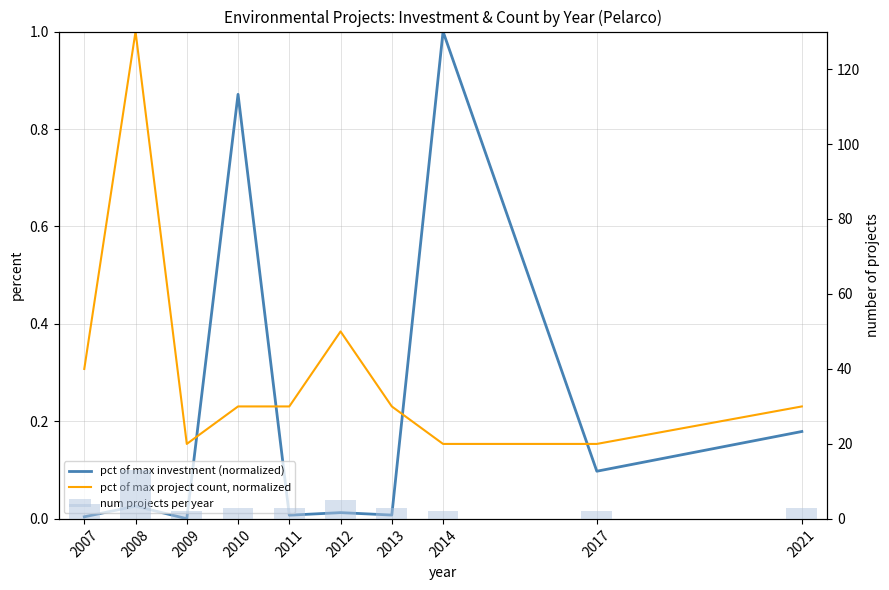

Reading left to right, extract all data points from this chart.

pct of max investment (normalized): 0.0	0.0	0.0	0.9	0.0	0.0	0.0	1.0	0.1	0.2
pct of max project count, normalized: 0.3	1.0	0.2	0.2	0.2	0.4	0.2	0.2	0.2	0.2
num projects per year: 4.0	13.0	2.0	3.0	3.0	5.0	3.0	2.0	2.0	3.0